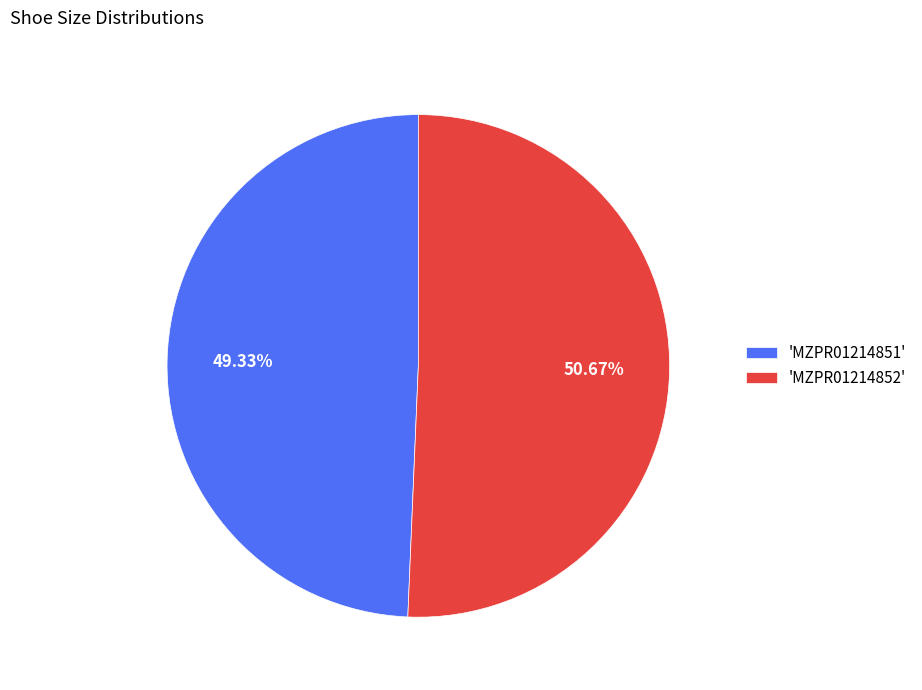

Rank the categories by value from highest to lowest.

'MZPR01214852', 'MZPR01214851'